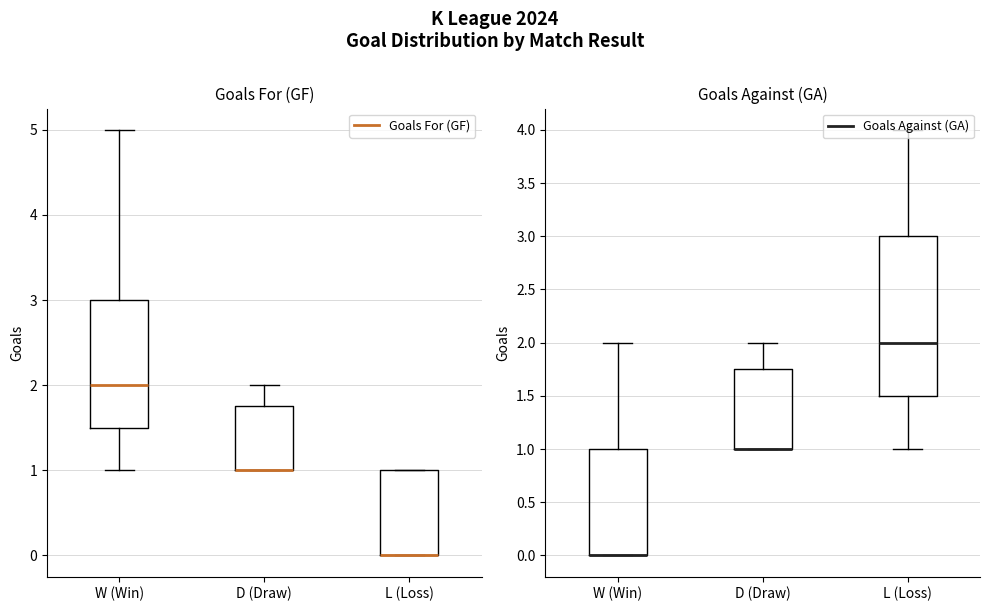

Which label corresponds to the smallest value in the chart?

W (Win)